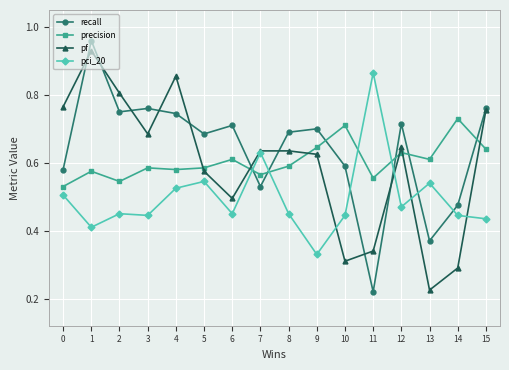

The value of pci_20 at 10 is 0.2. True or false?

False